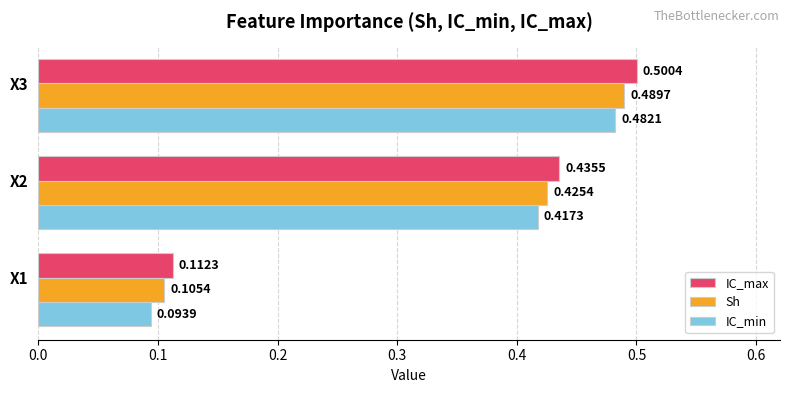

Between X2 and X3, which series saw the biggest shift?

IC_max